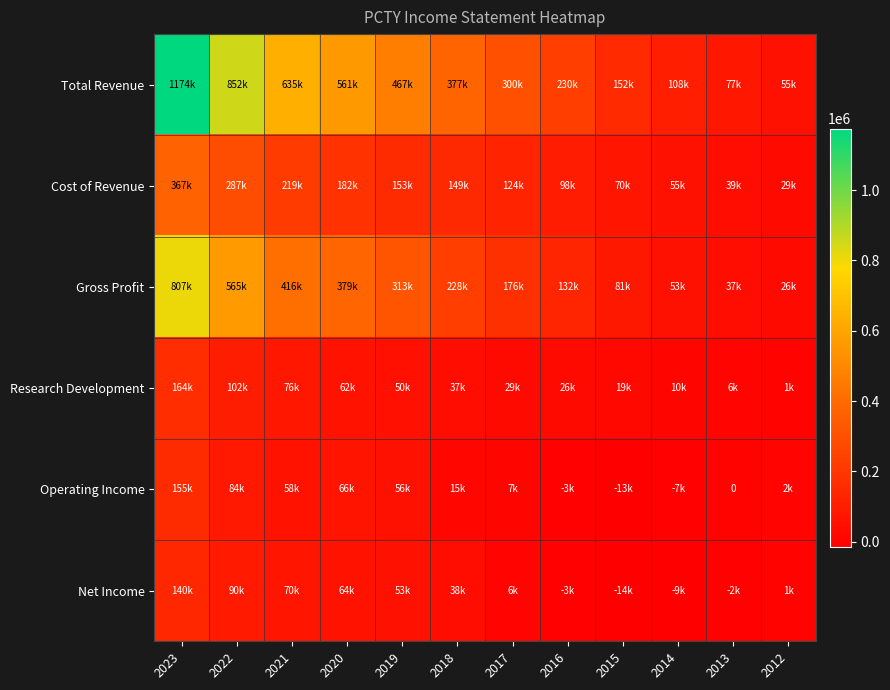

Where is Net Income nearest to the value 63400?

2020